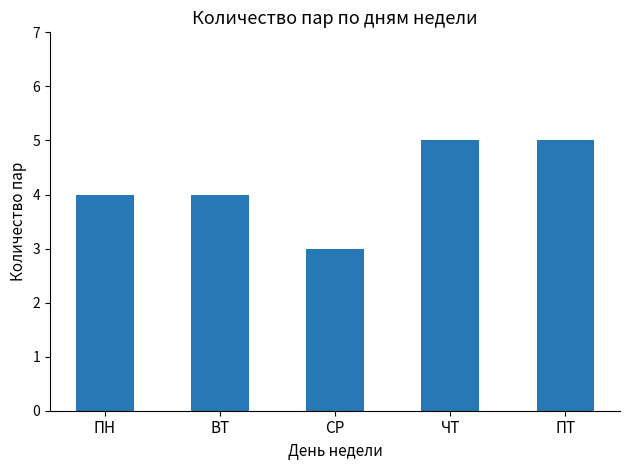

The chart shows a value of 8 at ПТ. True or false?

False